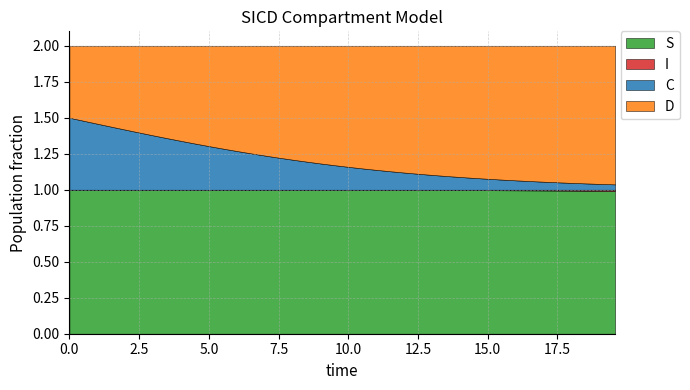

Reading right to left, what are all the values shown in this chart?

S: 39=1.0	38=1.0	37=1.0	36=1.0	35=1.0	34=1.0	33=1.0	32=1.0	31=1.0	30=1.0	29=1.0	28=1.0	27=1.0	26=1.0	25=1.0	24=1.0	23=1.0	22=1.0	21=1.0	20=1.0	19=1.0	18=1.0	17=1.0	16=1.0	15=1.0	14=1.0	13=1.0	12=1.0	11=1.0	10=1.0	9=1.0	8=1.0	7=1.0	6=1.0	5=1.0	4=1.0	3=1.0	2=1.0	1=1.0	0=1.0
I: 39=0.0	38=0.0	37=0.0	36=0.0	35=0.0	34=0.0	33=0.0	32=0.0	31=0.0	30=0.0	29=0.0	28=0.0	27=0.0	26=0.0	25=0.0	24=0.0	23=0.0	22=0.0	21=0.0	20=0.0	19=0.0	18=0.0	17=0.0	16=0.0	15=0.0	14=0.0	13=0.0	12=0.0	11=0.0	10=0.0	9=0.0	8=0.0	7=0.0	6=0.0	5=0.0	4=0.0	3=0.0	2=0.0	1=0.0	0=0.0
C: 39=0.0	38=0.0	37=0.0	36=0.0	35=0.1	34=0.1	33=0.1	32=0.1	31=0.1	30=0.1	29=0.1	28=0.1	27=0.1	26=0.1	25=0.1	24=0.1	23=0.1	22=0.1	21=0.1	20=0.2	19=0.2	18=0.2	17=0.2	16=0.2	15=0.2	14=0.2	13=0.3	12=0.3	11=0.3	10=0.3	9=0.3	8=0.3	7=0.4	6=0.4	5=0.4	4=0.4	3=0.4	2=0.5	1=0.5	0=0.5
D: 39=1.0	38=1.0	37=1.0	36=1.0	35=0.9	34=0.9	33=0.9	32=0.9	31=0.9	30=0.9	29=0.9	28=0.9	27=0.9	26=0.9	25=0.9	24=0.9	23=0.9	22=0.9	21=0.9	20=0.8	19=0.8	18=0.8	17=0.8	16=0.8	15=0.8	14=0.8	13=0.7	12=0.7	11=0.7	10=0.7	9=0.7	8=0.7	7=0.6	6=0.6	5=0.6	4=0.6	3=0.6	2=0.5	1=0.5	0=0.5